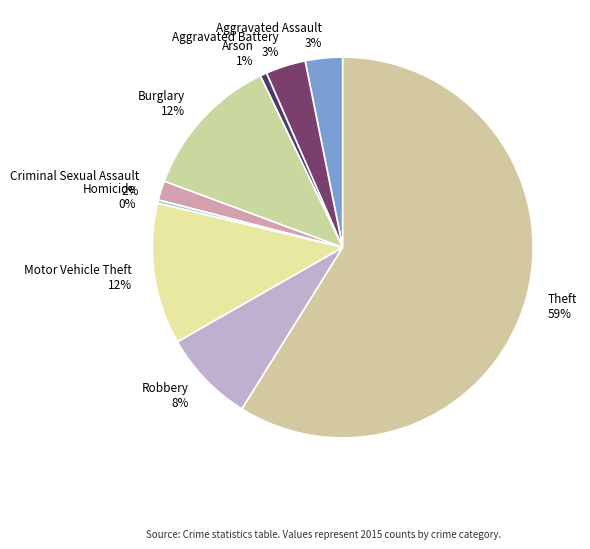

How many slices are in this pie chart?

9